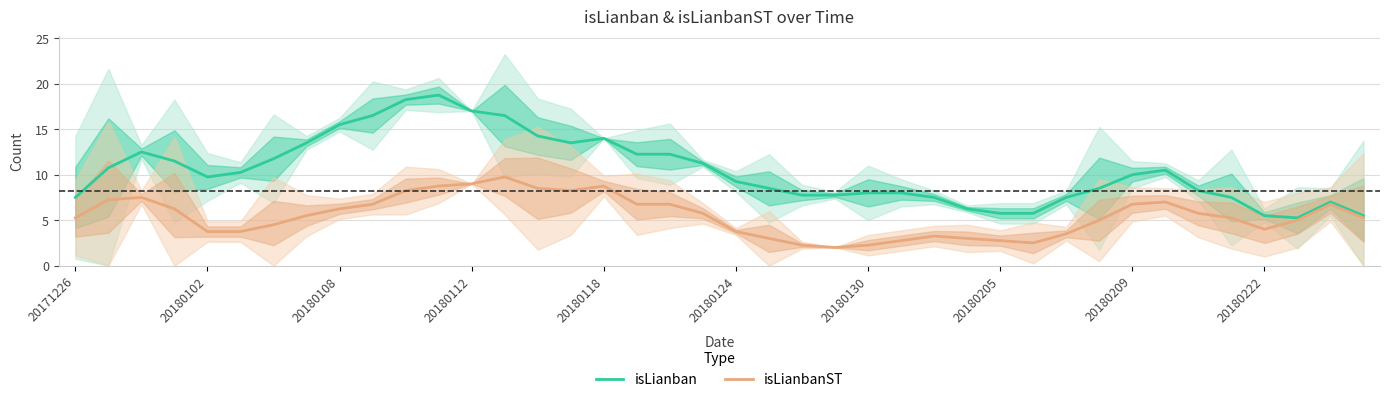

True or false: isLianban and isLianbanST intersect in this chart.

False